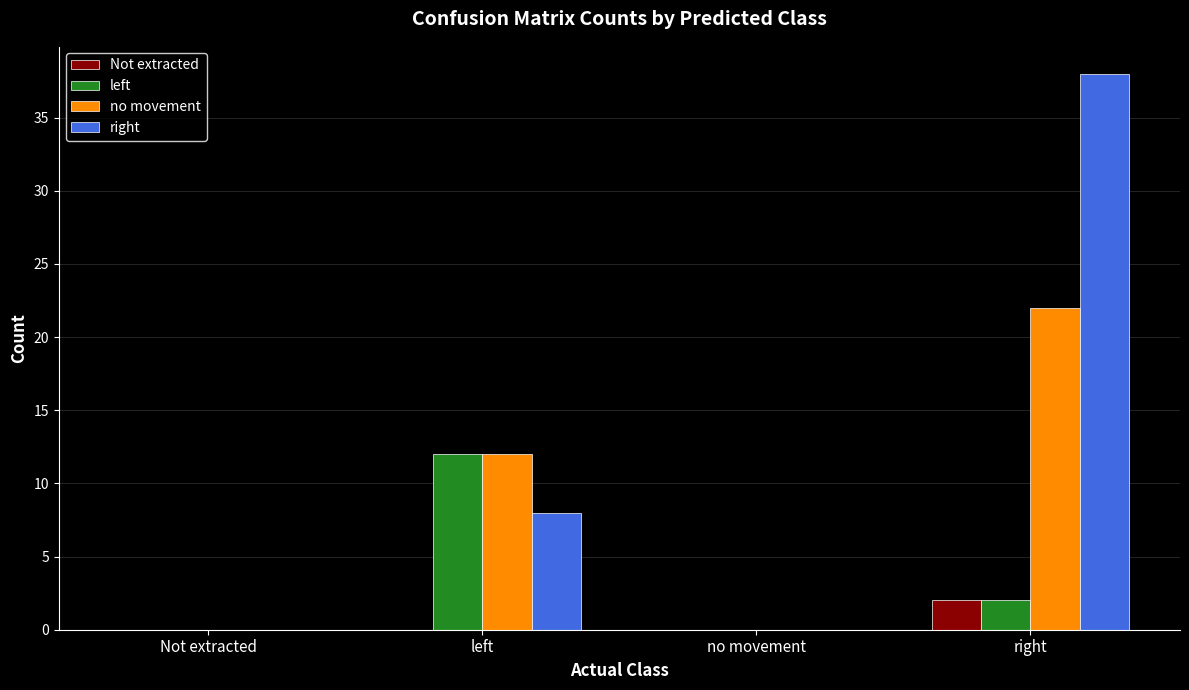

At which category is the sum across all series the highest?

right